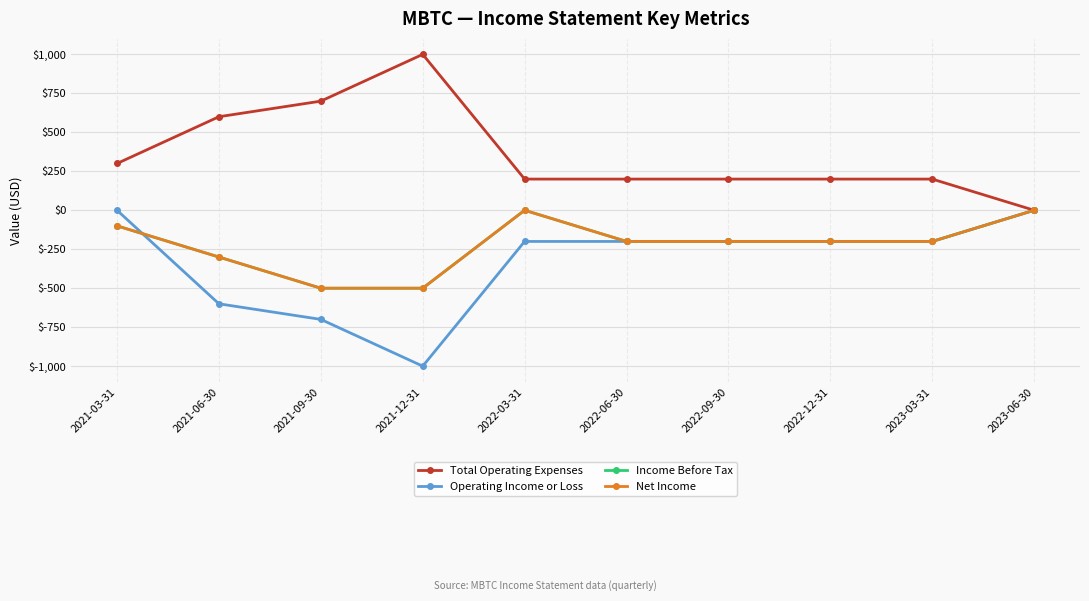

What is the label of the 1st point from the left?

2021-03-31